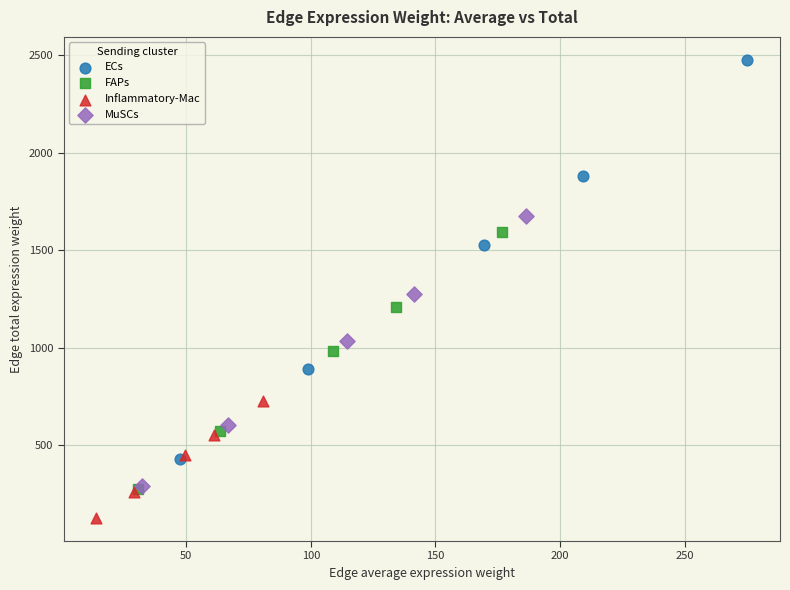

Which series contains the lowest Y value?

Inflammatory-Mac